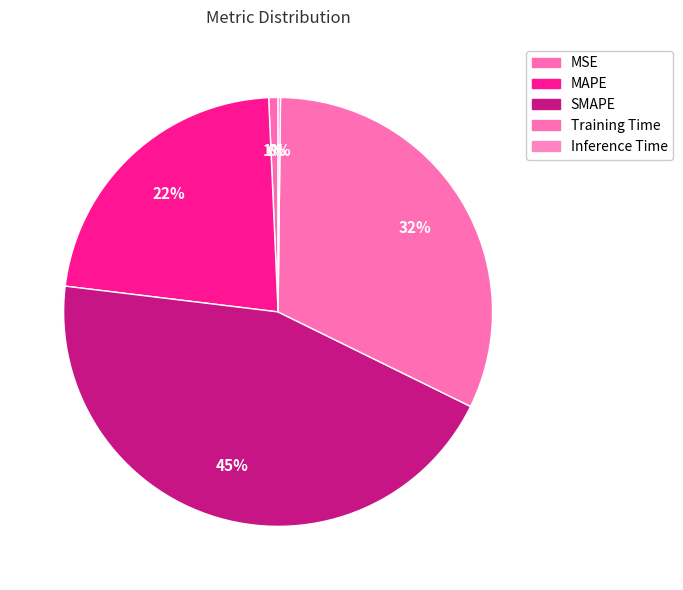

To the nearest percent, what is the difference between the largest and smallest slice percentages?

44%